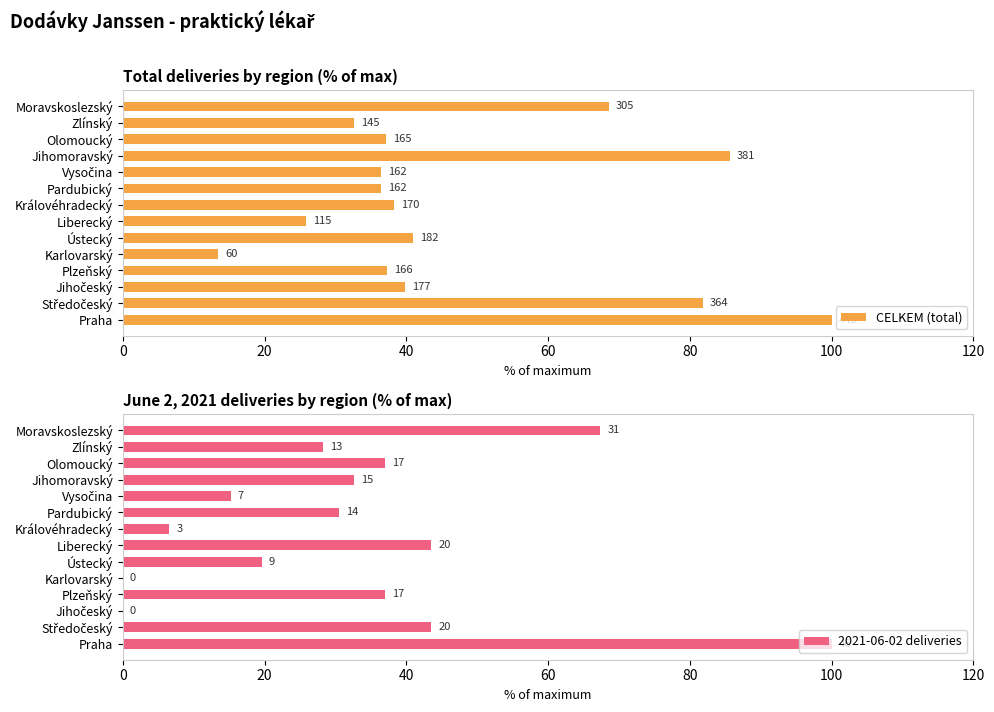

What is the spread (max minus min) of values at Jihočeský?

39.8